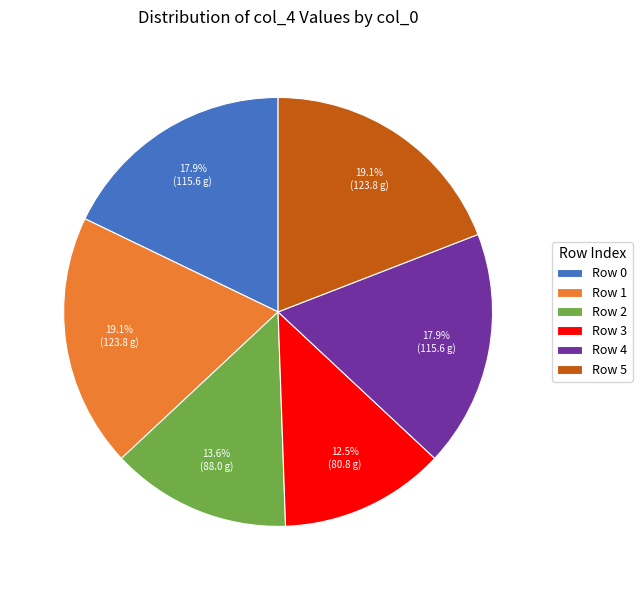

What portion of the pie excludes Row 5?

80.9%